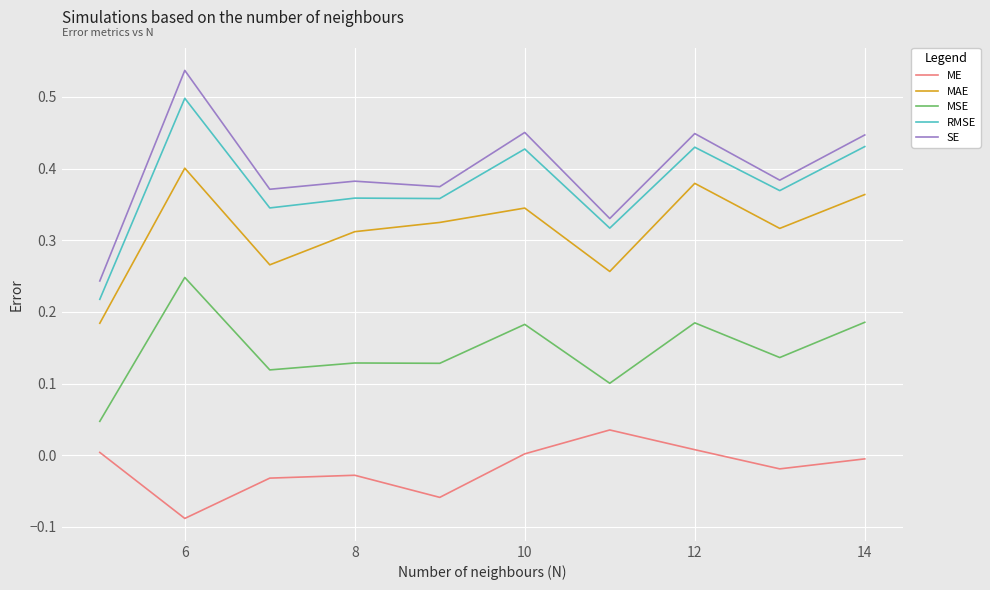

True or false: ME and SE intersect in this chart.

False